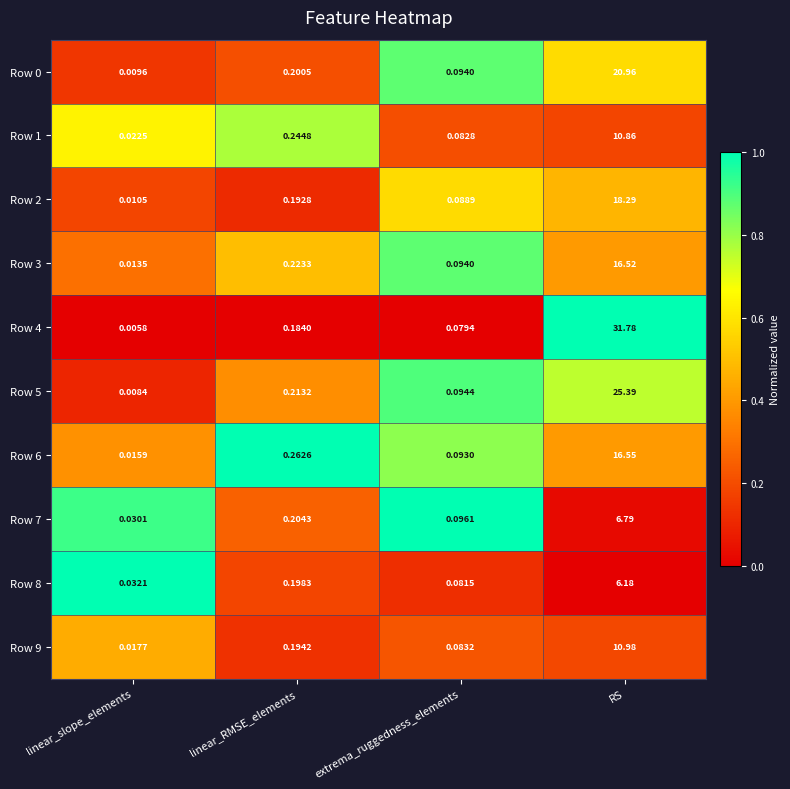

Which category has the lowest value in the Row 3 series?

linear_slope_elements